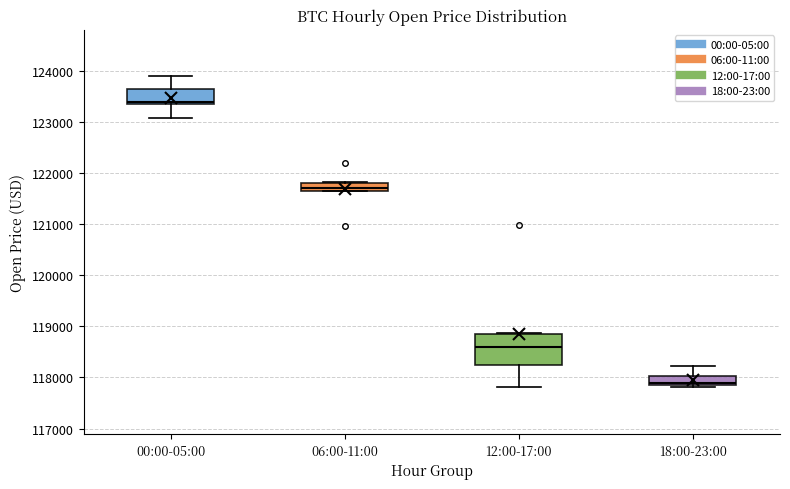

Reading left to right, read every box against the y-axis: the position of its median line, the range the box covers, and the ends of its whiskers. The values are not printed on the chart, so give them approximately, as read against the axis.

00:00-05:00: median 123400 (just above the box's lower edge), box 123400 to 123600, whiskers 123100 to 123900
06:00-11:00: median 121700 (inside the box), box 121700 to 121800, whiskers 121700 to 121800
12:00-17:00: median 118600, box 118300 to 118800, whiskers 117800 to 118900
18:00-23:00: median 117900 (just above the box's lower edge), box 117900 to 118000, whiskers 117800 to 118200